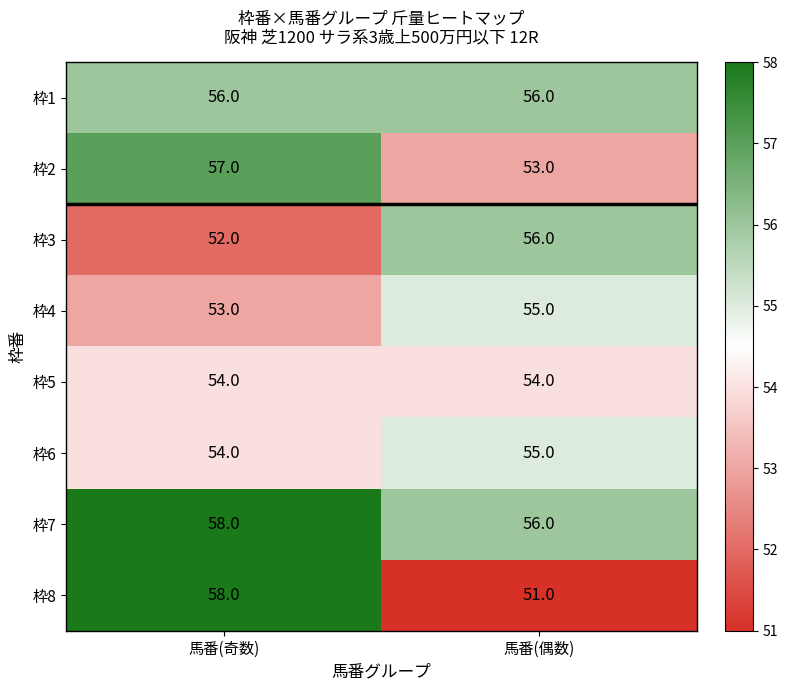

Reading right to left, extract all data points from this chart.

枠1: 馬番(偶数)=56	馬番(奇数)=56
枠2: 馬番(偶数)=53	馬番(奇数)=57
枠3: 馬番(偶数)=56	馬番(奇数)=52
枠4: 馬番(偶数)=55	馬番(奇数)=53
枠5: 馬番(偶数)=54	馬番(奇数)=54
枠6: 馬番(偶数)=55	馬番(奇数)=54
枠7: 馬番(偶数)=56	馬番(奇数)=58
枠8: 馬番(偶数)=51	馬番(奇数)=58